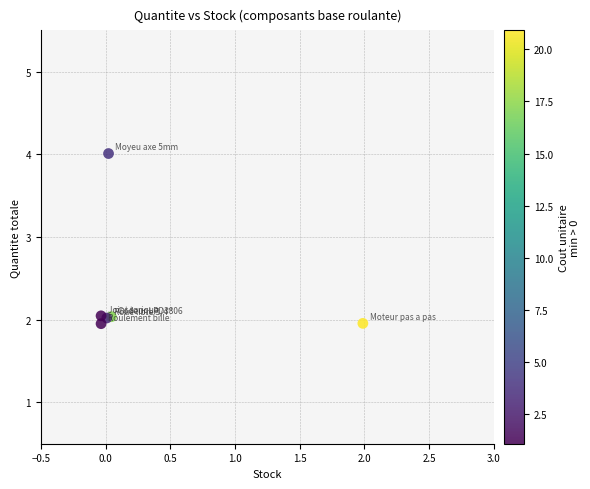

What is the range of X values (max minus min)?

2.0